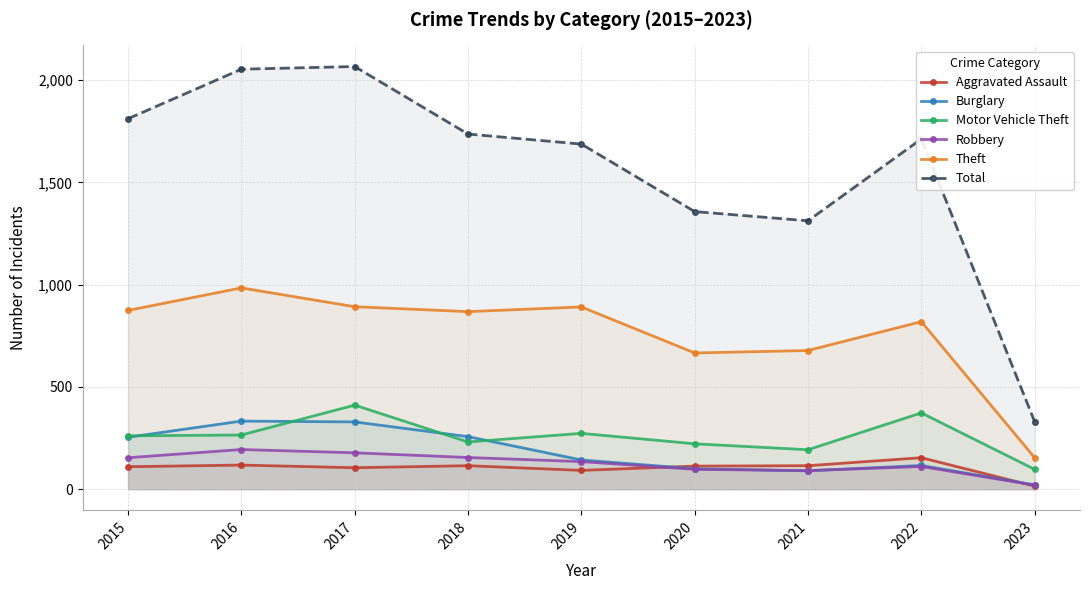

What is the difference between the highest and lowest values at 2019?

1595